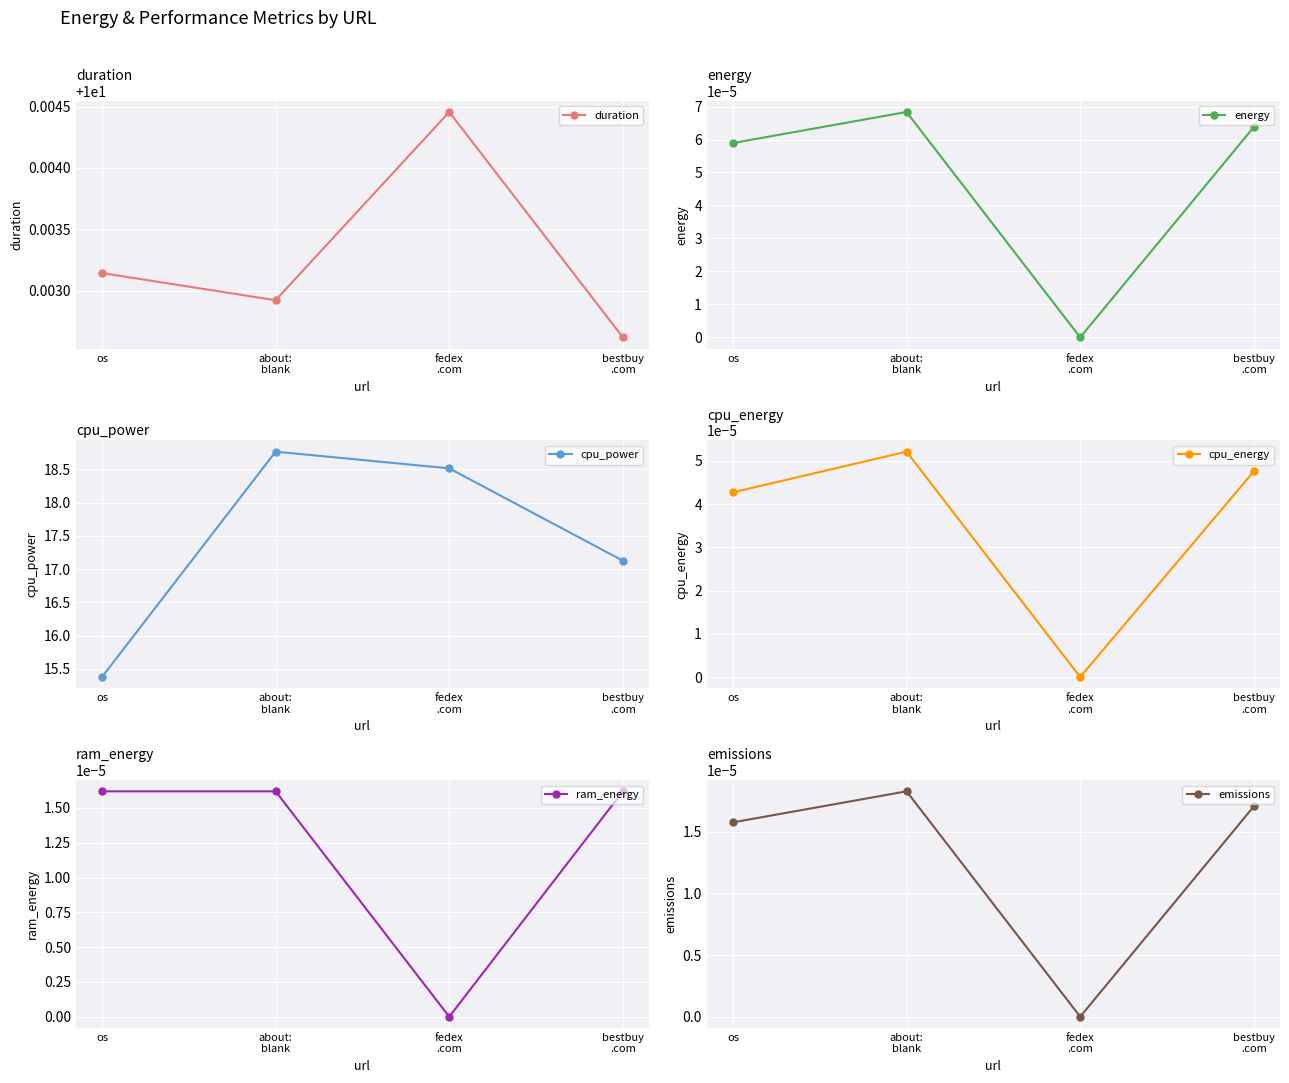

Which series changed the most between fedex
.com and bestbuy
.com?

cpu_power